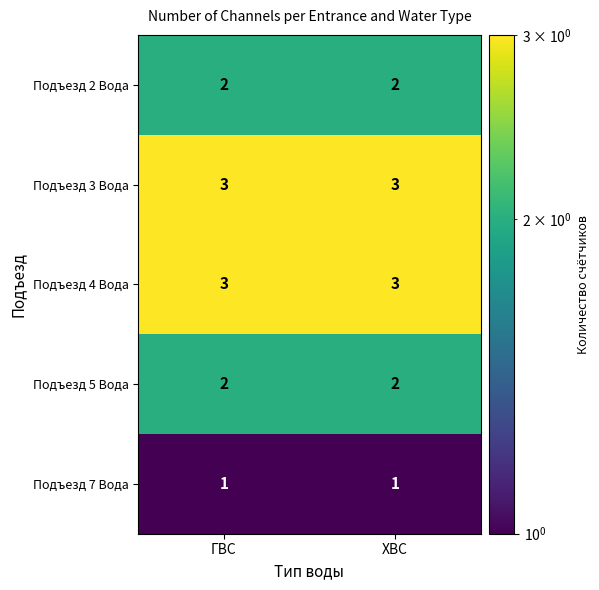

What is the smallest value displayed?

1